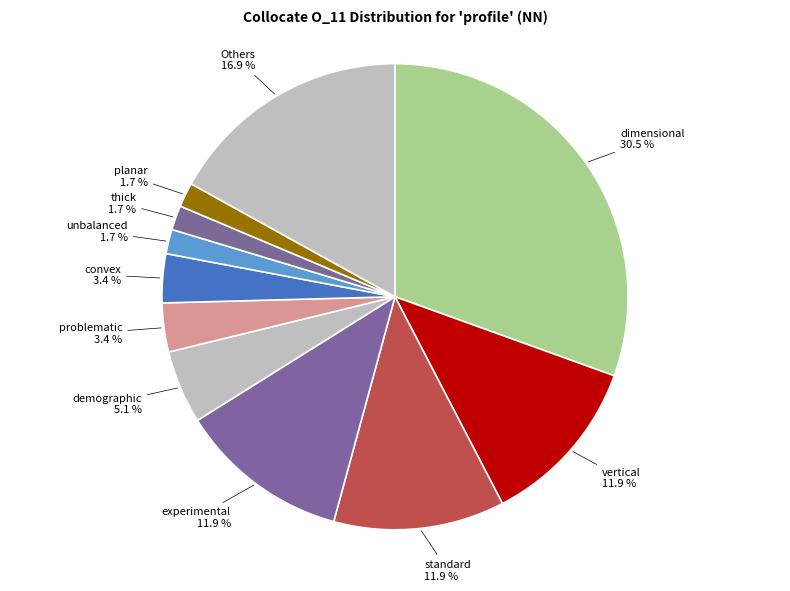

To the nearest percent, what is the difference between the largest and smallest slice percentages?

29%